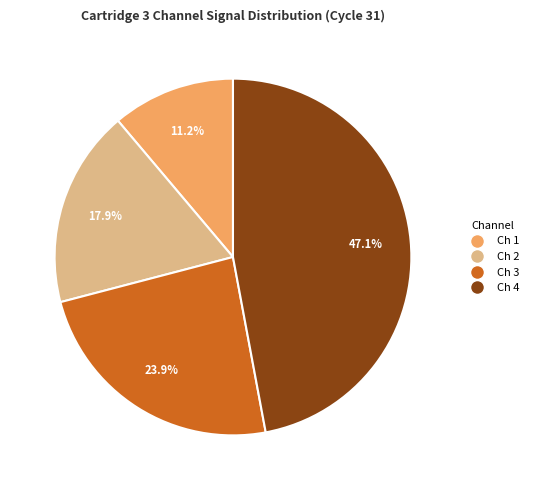

Is there a majority slice in this chart?

No